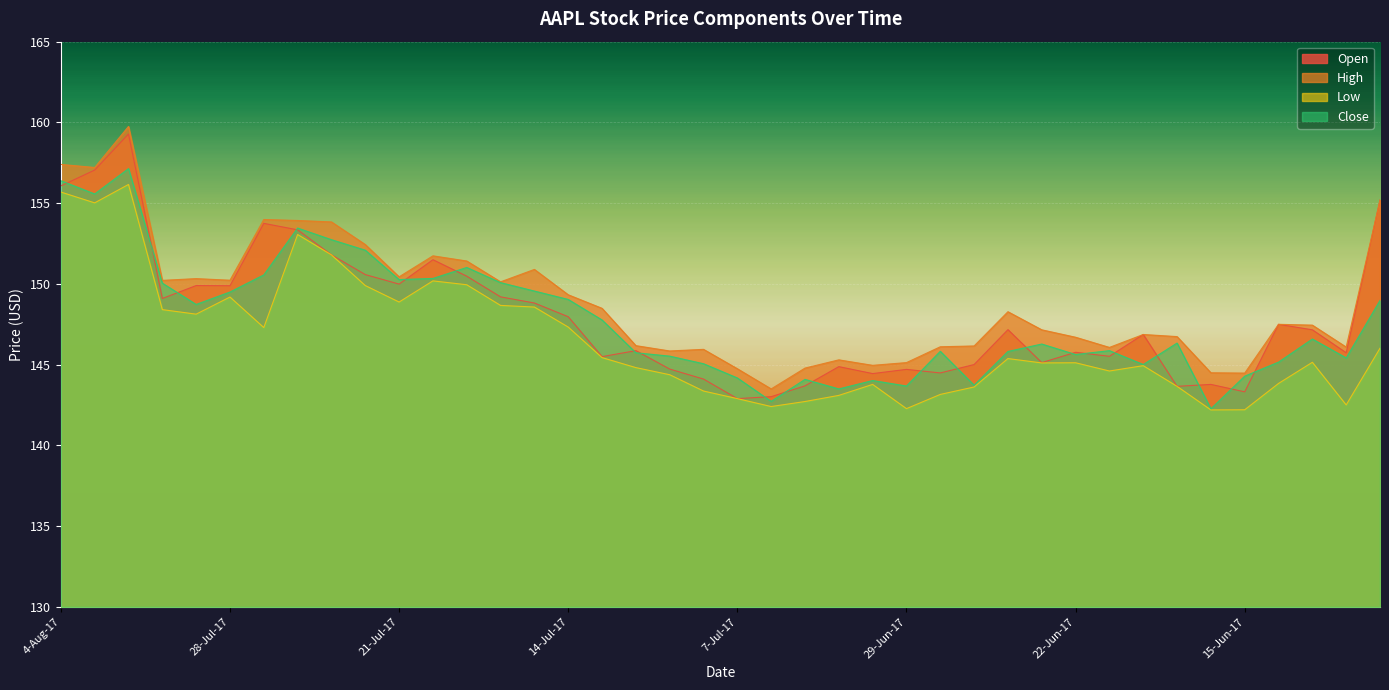

What is the average value of the Close series?

147.8